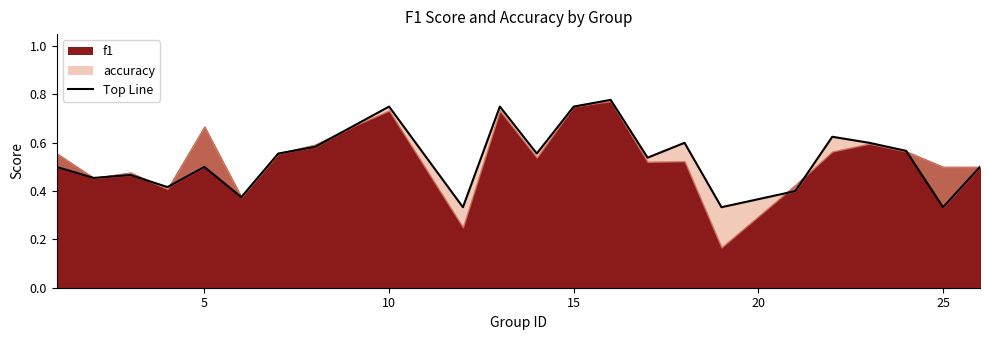

List the labels in order of value, largest first.

16, 10, 13, 15, 9, 22, 18, 23, 8, 24, 7, 14, 17, 1, 5, 26, 3, 2, 4, 21, 6, 12, 19, 25